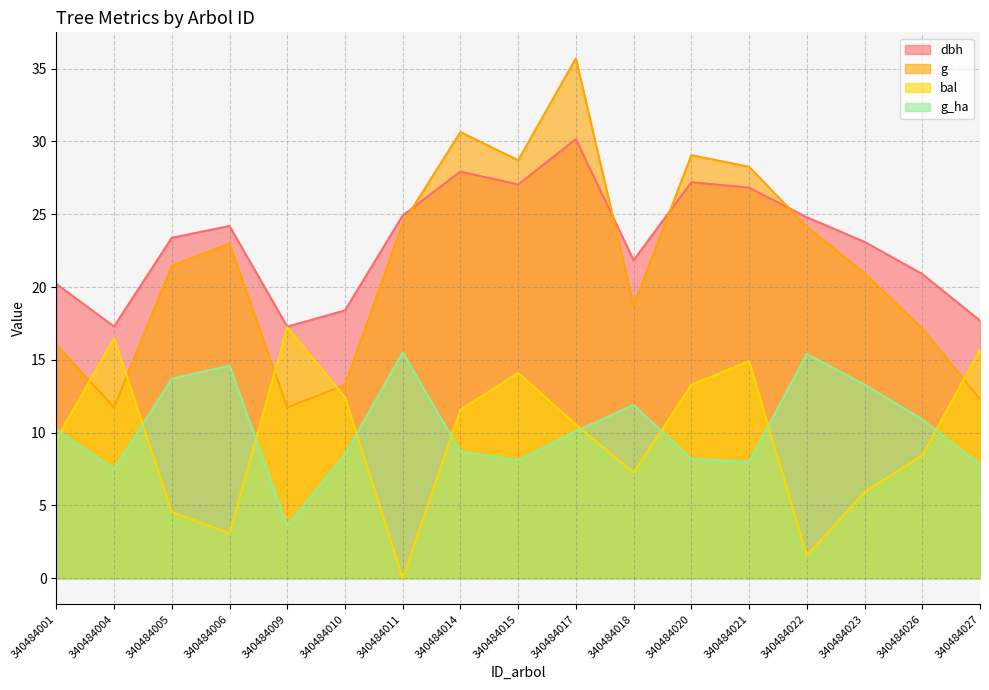

Rank the series at 340484004 from highest to lowest value.

dbh, bal, g, g_ha